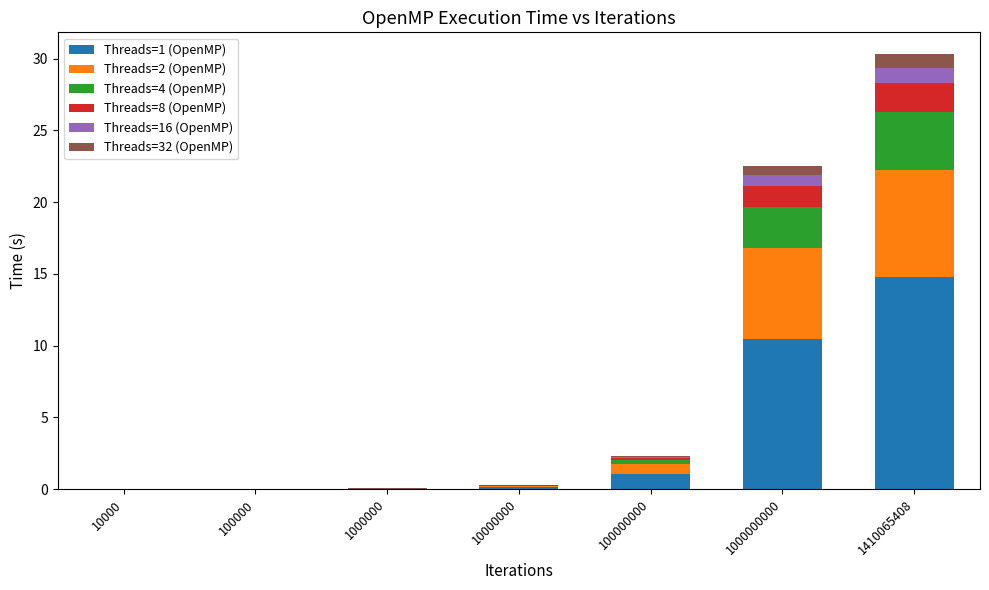

What is the sum of all Threads=1 (OpenMP) values?

26.4